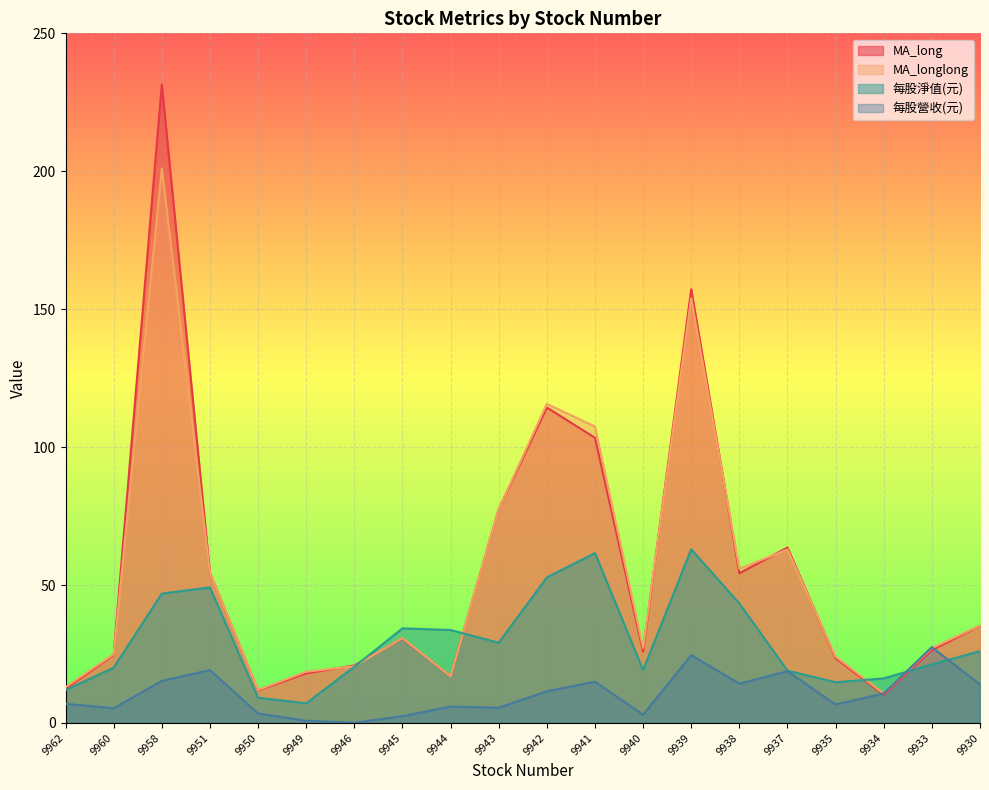

How many values in the 每股營收(元) series are below 10?

10